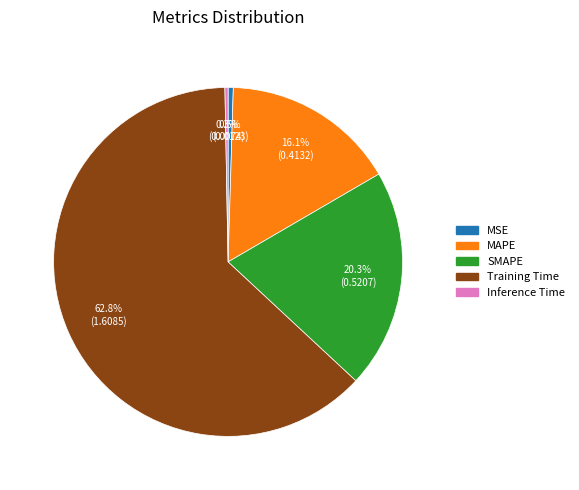

Which slice is the largest?

Training Time